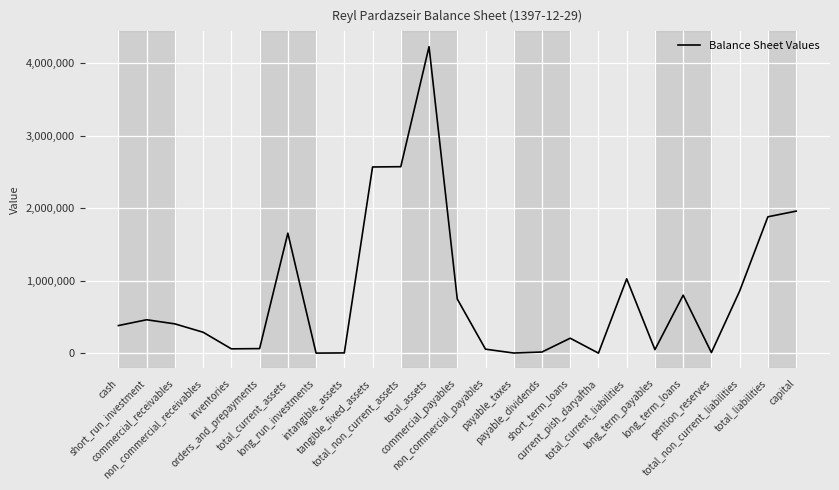

What is the difference between the second highest and second lowest values?

2572859